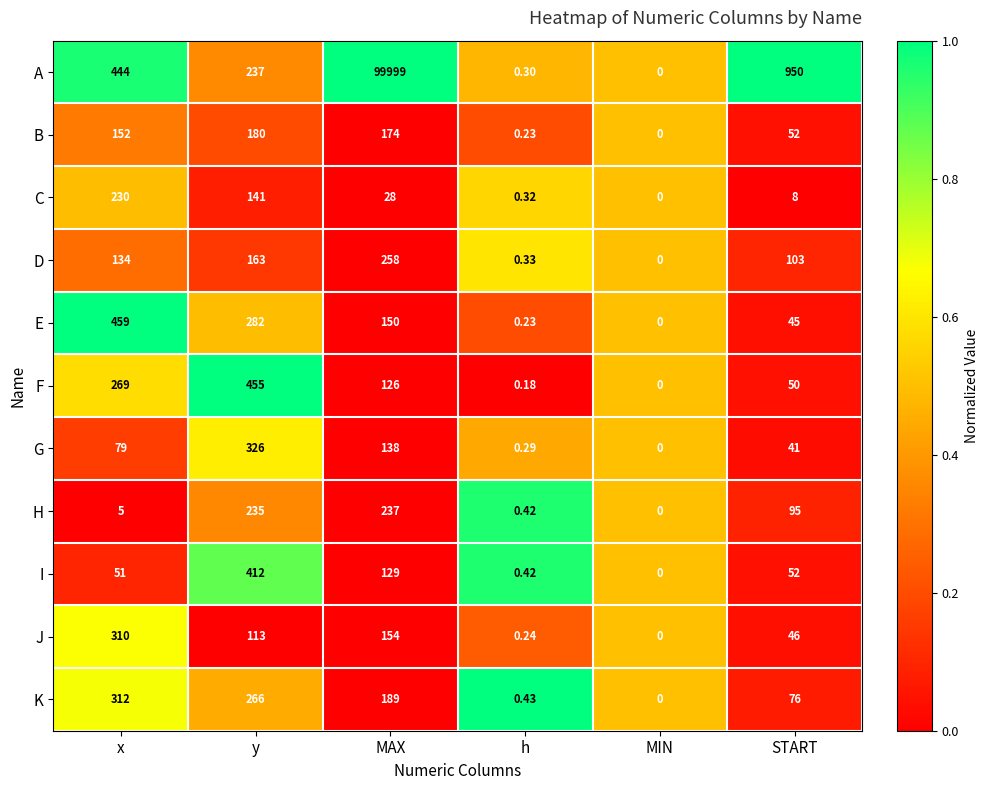

Where is H nearest to the value 118?

START